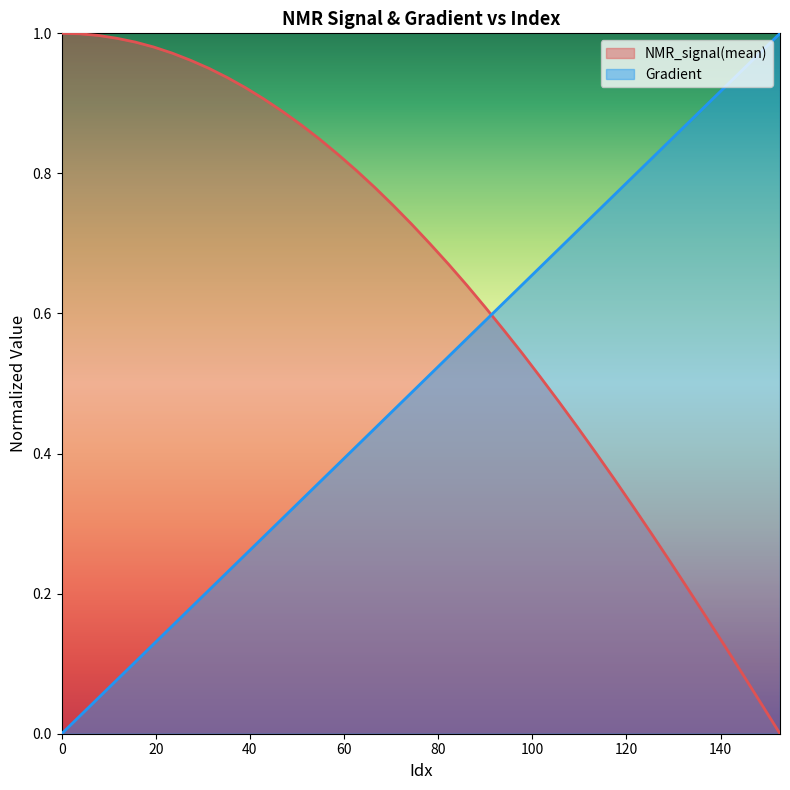

What is the average value of the NMR_signal(mean) series?

0.6